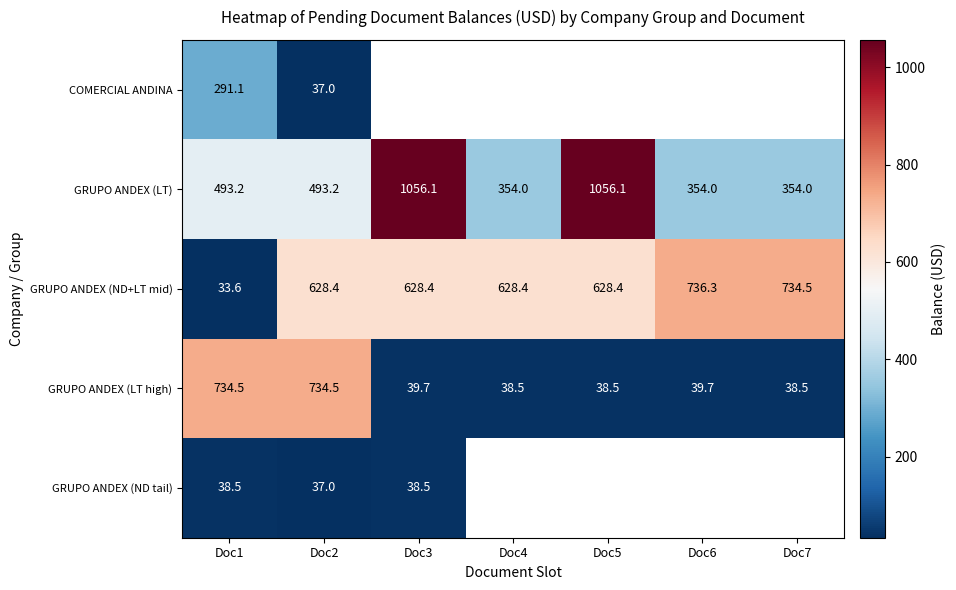

Rank the series at Doc1 from lowest to highest value.

GRUPO ANDEX (ND+LT mid), GRUPO ANDEX (ND tail), COMERCIAL ANDINA, GRUPO ANDEX (LT), GRUPO ANDEX (LT high)